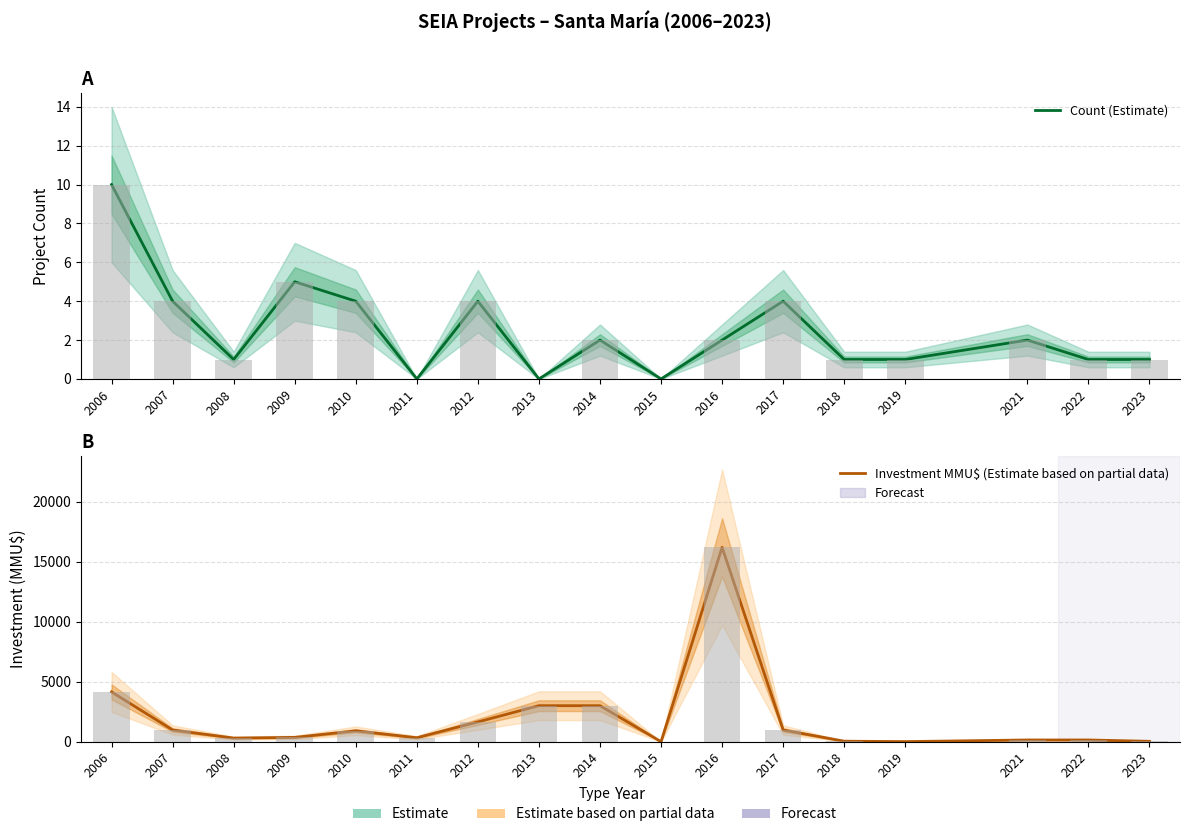

Reading left to right, what are all the values shown in this chart?

Count (Estimate): 10	4	1	5	4	0	4	0	2	0	2	4	1	1	2	1	1
Investment MMU$ (Estimate based on partial data): 4149	973	300	358	903	329	1647	3000	3000	0	16200	974	40	5	142	142	30